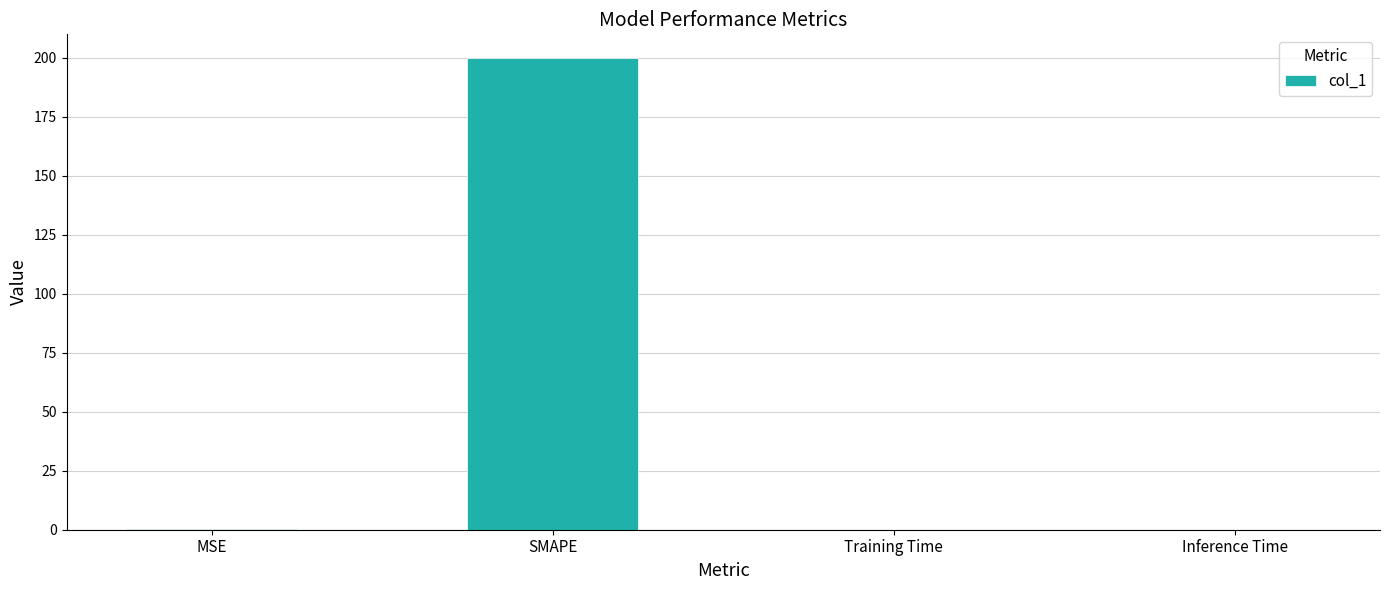

What is the greatest value displayed?

200.0